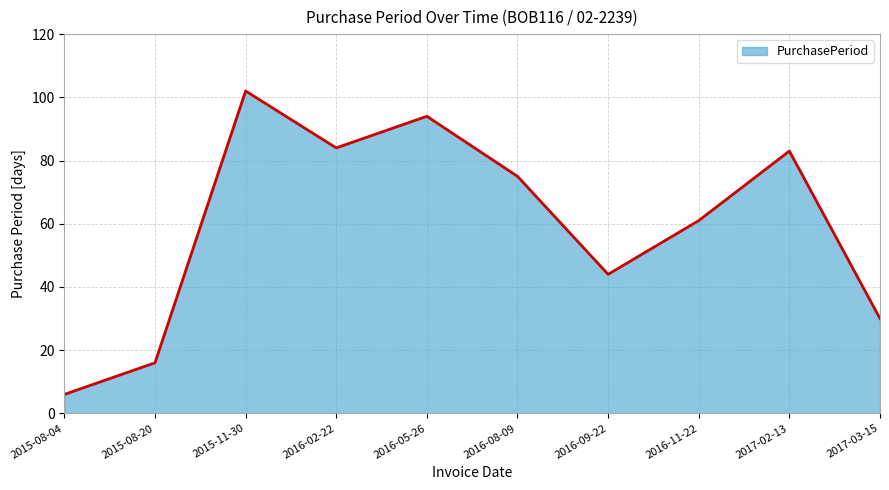

Between 2016-09-22 and 2016-11-22, which is larger?

2016-11-22